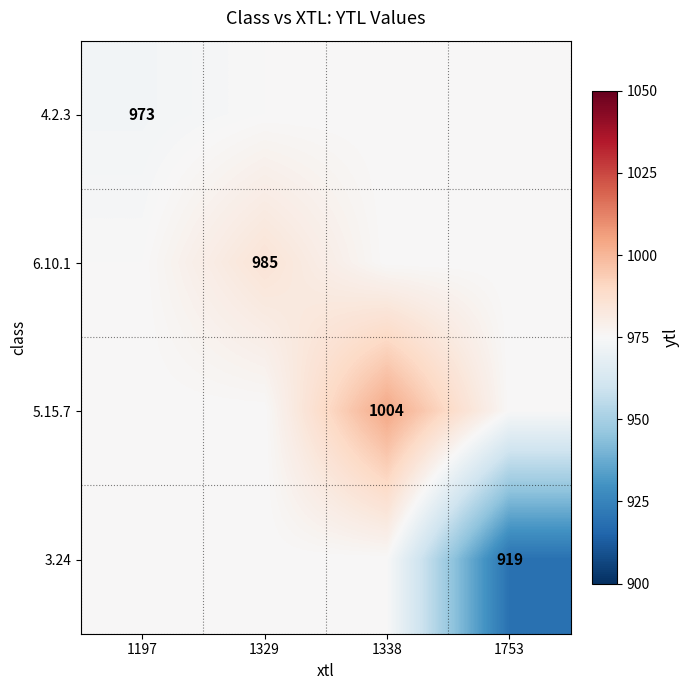

The 3.24 series shows 540 at 1753. True or false?

False